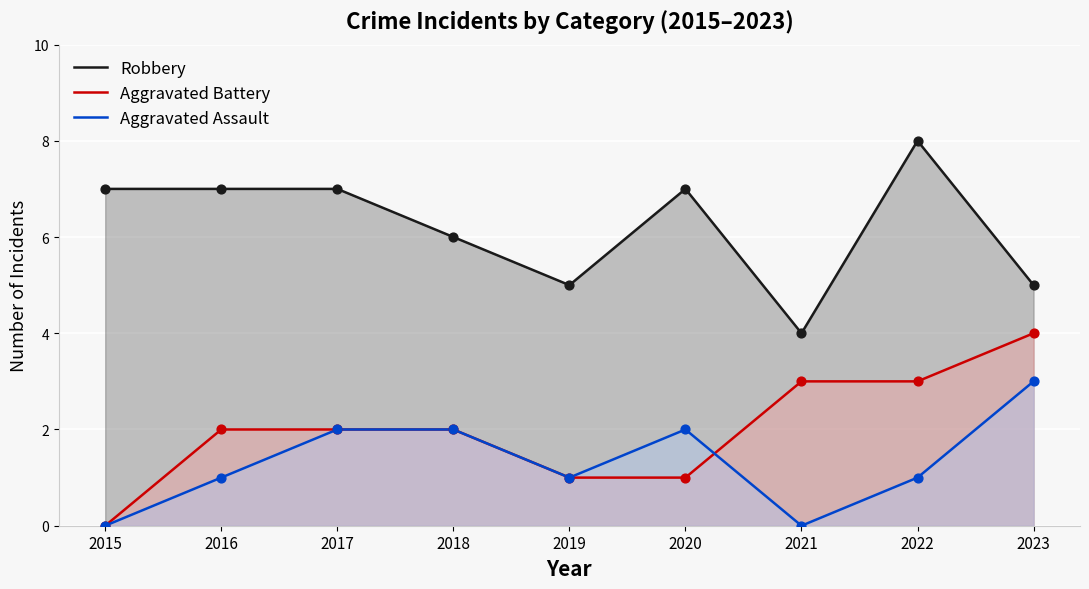

What are all the series names shown in the legend?

Robbery, Aggravated Battery, Aggravated Assault